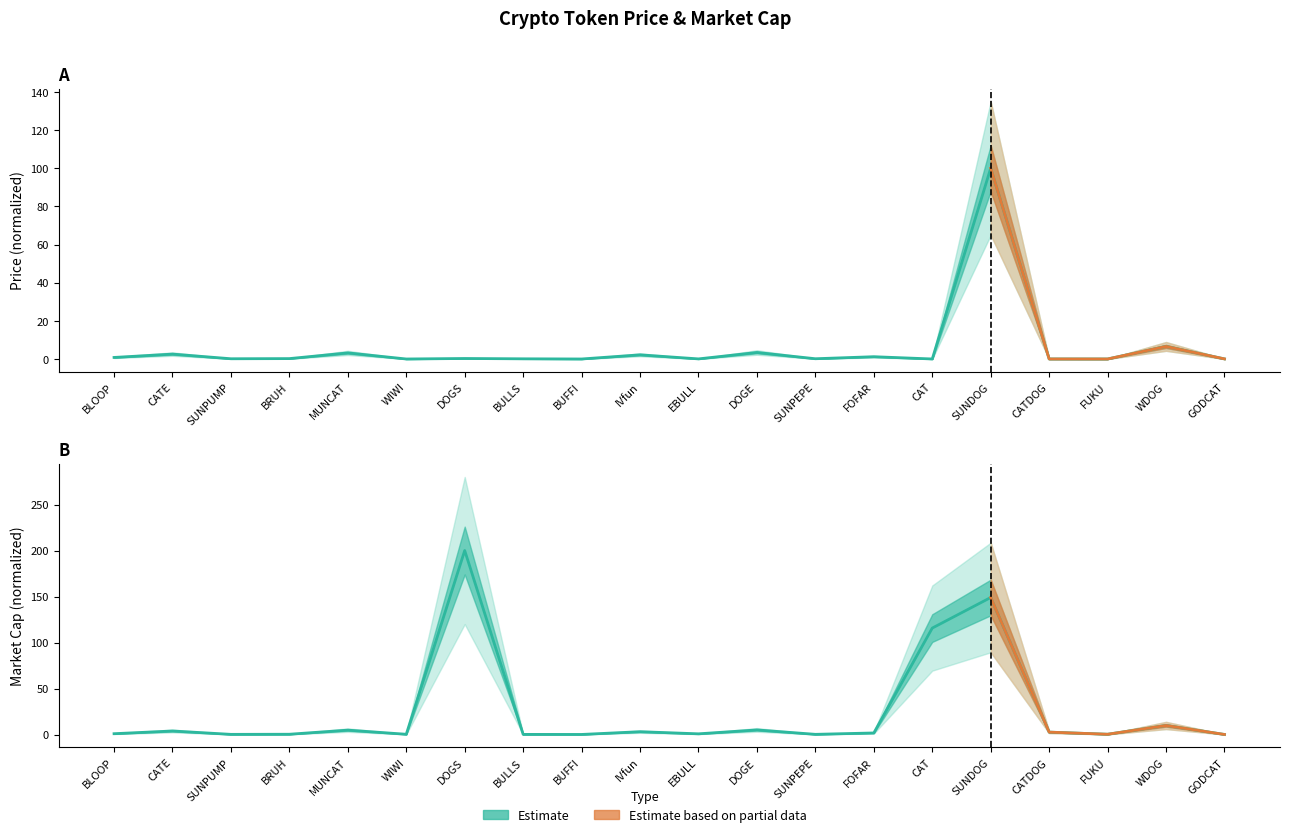

The Market Cap series shows 4.8 at MUNCAT. True or false?

True